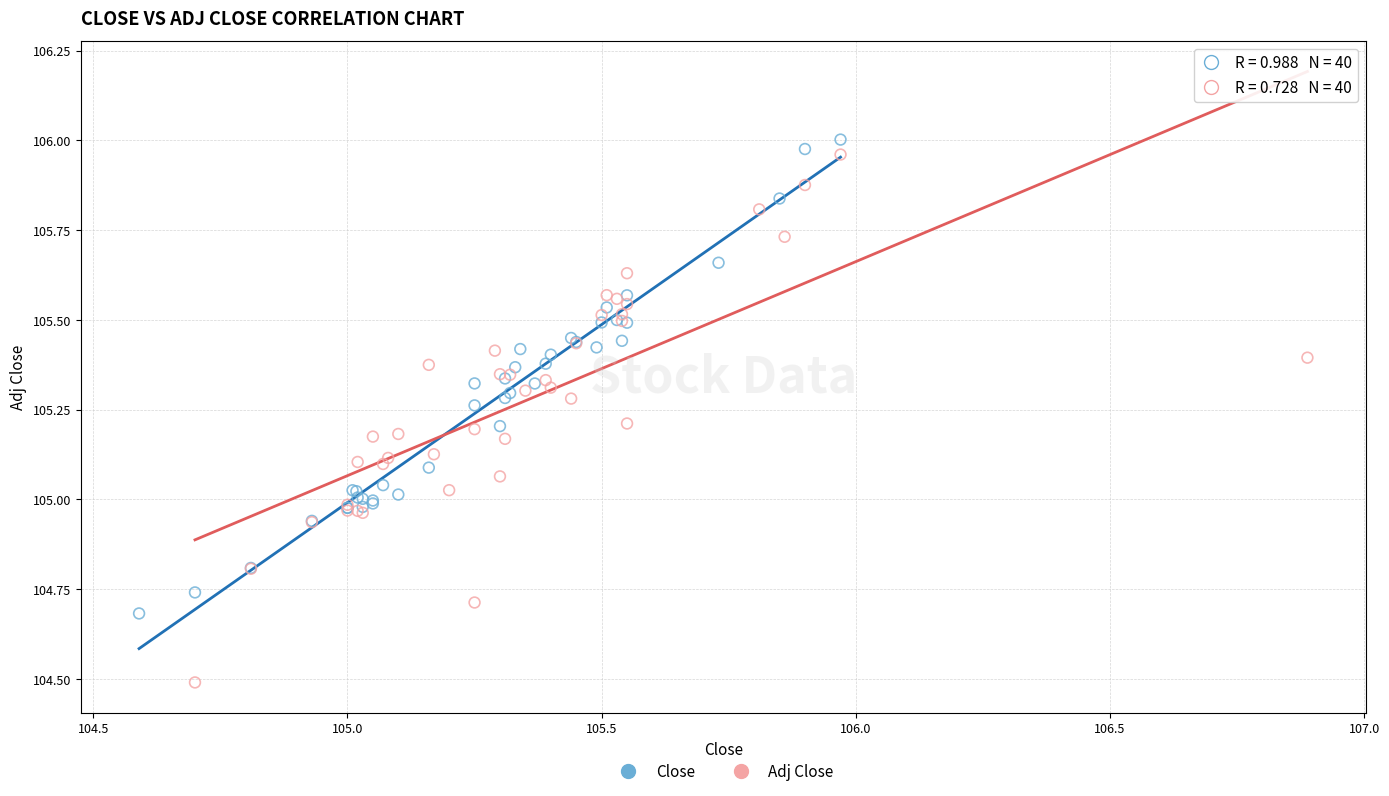

Which series has the widest spread of Y values?

Adj Close